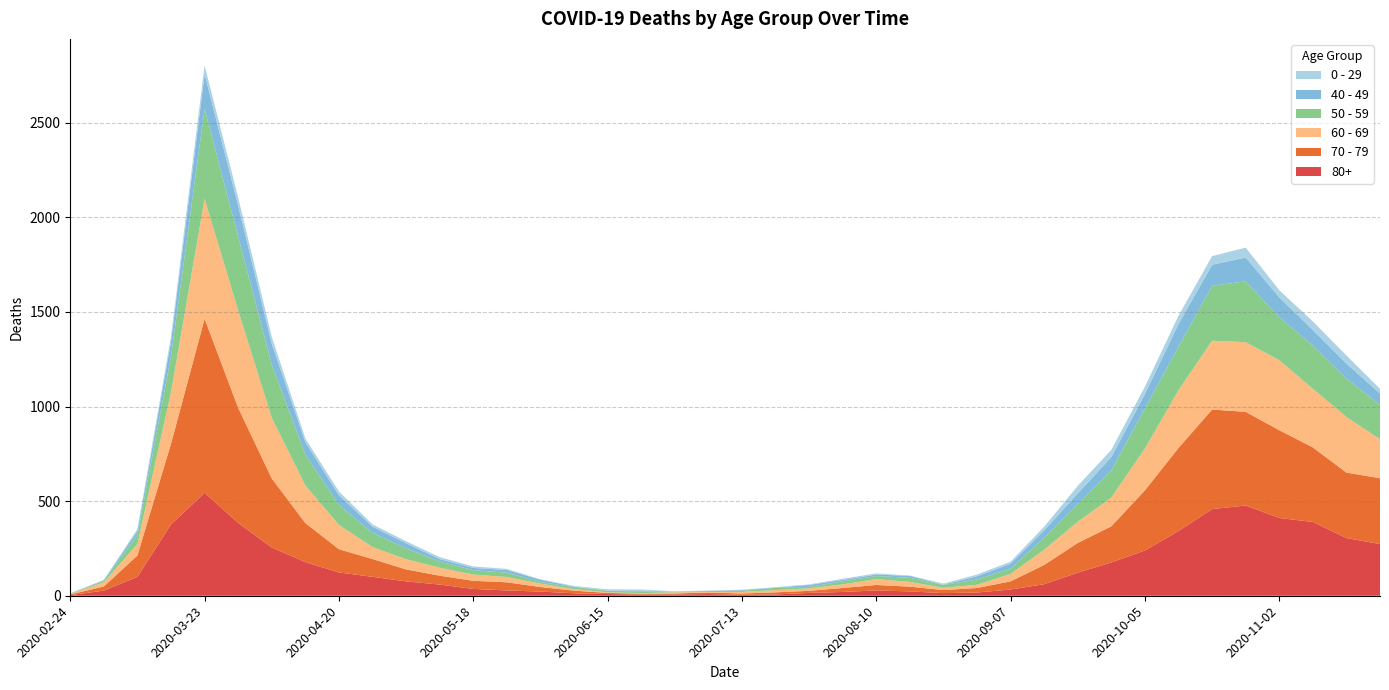

Reading left to right, transcribe all the data shown in this chart.

80+: 2020-02-24=3	2020-03-02=27	2020-03-09=100	2020-03-16=377	2020-03-23=544	2020-03-30=385	2020-04-06=255	2020-04-13=178	2020-04-20=123	2020-04-27=100	2020-05-04=76	2020-05-11=59	2020-05-18=36	2020-05-25=28	2020-06-01=22	2020-06-08=13	2020-06-15=9	2020-06-22=6	2020-06-29=7	2020-07-06=9	2020-07-13=5	2020-07-20=7	2020-07-27=15	2020-08-03=20	2020-08-10=28	2020-08-17=23	2020-08-24=14	2020-08-31=17	2020-09-07=33	2020-09-14=61	2020-09-21=122	2020-09-28=176	2020-10-05=239	2020-10-12=342	2020-10-19=458	2020-10-26=477	2020-11-02=411	2020-11-09=390	2020-11-16=305	2020-11-23=273
70 - 79: 2020-02-24=4	2020-03-02=22	2020-03-09=113	2020-03-16=427	2020-03-23=920	2020-03-30=608	2020-04-06=365	2020-04-13=206	2020-04-20=123	2020-04-27=94	2020-05-04=63	2020-05-11=47	2020-05-18=43	2020-05-25=43	2020-06-01=24	2020-06-08=14	2020-06-15=6	2020-06-22=5	2020-06-29=5	2020-07-06=8	2020-07-13=7	2020-07-20=11	2020-07-27=11	2020-08-03=21	2020-08-10=29	2020-08-17=25	2020-08-24=16	2020-08-31=24	2020-09-07=43	2020-09-14=102	2020-09-21=157	2020-09-28=191	2020-10-05=318	2020-10-12=439	2020-10-19=526	2020-10-26=495	2020-11-02=464	2020-11-09=394	2020-11-16=346	2020-11-23=348
60 - 69: 2020-02-24=2	2020-03-02=22	2020-03-09=61	2020-03-16=272	2020-03-23=634	2020-03-30=514	2020-04-06=320	2020-04-13=199	2020-04-20=128	2020-04-27=63	2020-05-04=54	2020-05-11=42	2020-05-18=33	2020-05-25=28	2020-06-01=18	2020-06-08=8	2020-06-15=3	2020-06-22=3	2020-06-29=6	2020-07-06=3	2020-07-13=8	2020-07-20=12	2020-07-27=13	2020-08-03=19	2020-08-10=31	2020-08-17=25	2020-08-24=12	2020-08-31=17	2020-09-07=39	2020-09-14=80	2020-09-21=112	2020-09-28=152	2020-10-05=221	2020-10-12=305	2020-10-19=364	2020-10-26=368	2020-11-02=370	2020-11-09=310	2020-11-16=294	2020-11-23=206
50 - 59: 2020-02-24=3	2020-03-02=7	2020-03-09=48	2020-03-16=190	2020-03-23=475	2020-03-30=392	2020-04-06=281	2020-04-13=163	2020-04-20=106	2020-04-27=75	2020-05-04=57	2020-05-11=33	2020-05-18=23	2020-05-25=23	2020-06-01=9	2020-06-08=10	2020-06-15=8	2020-06-22=9	2020-06-29=3	2020-07-06=5	2020-07-13=6	2020-07-20=12	2020-07-27=8	2020-08-03=16	2020-08-10=16	2020-08-17=22	2020-08-24=15	2020-08-31=28	2020-09-07=28	2020-09-14=64	2020-09-21=95	2020-09-28=142	2020-10-05=212	2020-10-12=230	2020-10-19=290	2020-10-26=322	2020-11-02=227	2020-11-09=228	2020-11-16=202	2020-11-23=182
40 - 49: 2020-02-24=0	2020-03-02=5	2020-03-09=21	2020-03-16=79	2020-03-23=183	2020-03-30=163	2020-04-06=111	2020-04-13=66	2020-04-20=51	2020-04-27=33	2020-05-04=27	2020-05-11=13	2020-05-18=12	2020-05-25=14	2020-06-01=12	2020-06-08=3	2020-06-15=2	2020-06-22=5	2020-06-29=1	2020-07-06=1	2020-07-13=4	2020-07-20=2	2020-07-27=10	2020-08-03=8	2020-08-10=8	2020-08-17=10	2020-08-24=2	2020-08-31=17	2020-09-07=26	2020-09-14=38	2020-09-21=55	2020-09-28=72	2020-10-05=76	2020-10-12=120	2020-10-19=111	2020-10-26=126	2020-11-02=105	2020-11-09=83	2020-11-16=80	2020-11-23=60
0 - 29: 2020-02-24=1	2020-03-02=0	2020-03-09=10	2020-03-16=25	2020-03-23=47	2020-03-30=42	2020-04-06=36	2020-04-13=19	2020-04-20=20	2020-04-27=12	2020-05-04=11	2020-05-11=10	2020-05-18=8	2020-05-25=6	2020-06-01=2	2020-06-08=4	2020-06-15=6	2020-06-22=5	2020-06-29=2	2020-07-06=1	2020-07-13=2	2020-07-20=1	2020-07-27=3	2020-08-03=6	2020-08-10=6	2020-08-17=2	2020-08-24=5	2020-08-31=9	2020-09-07=11	2020-09-14=20	2020-09-21=40	2020-09-28=38	2020-10-05=39	2020-10-12=44	2020-10-19=46	2020-10-26=52	2020-11-02=38	2020-11-09=45	2020-11-16=43	2020-11-23=25